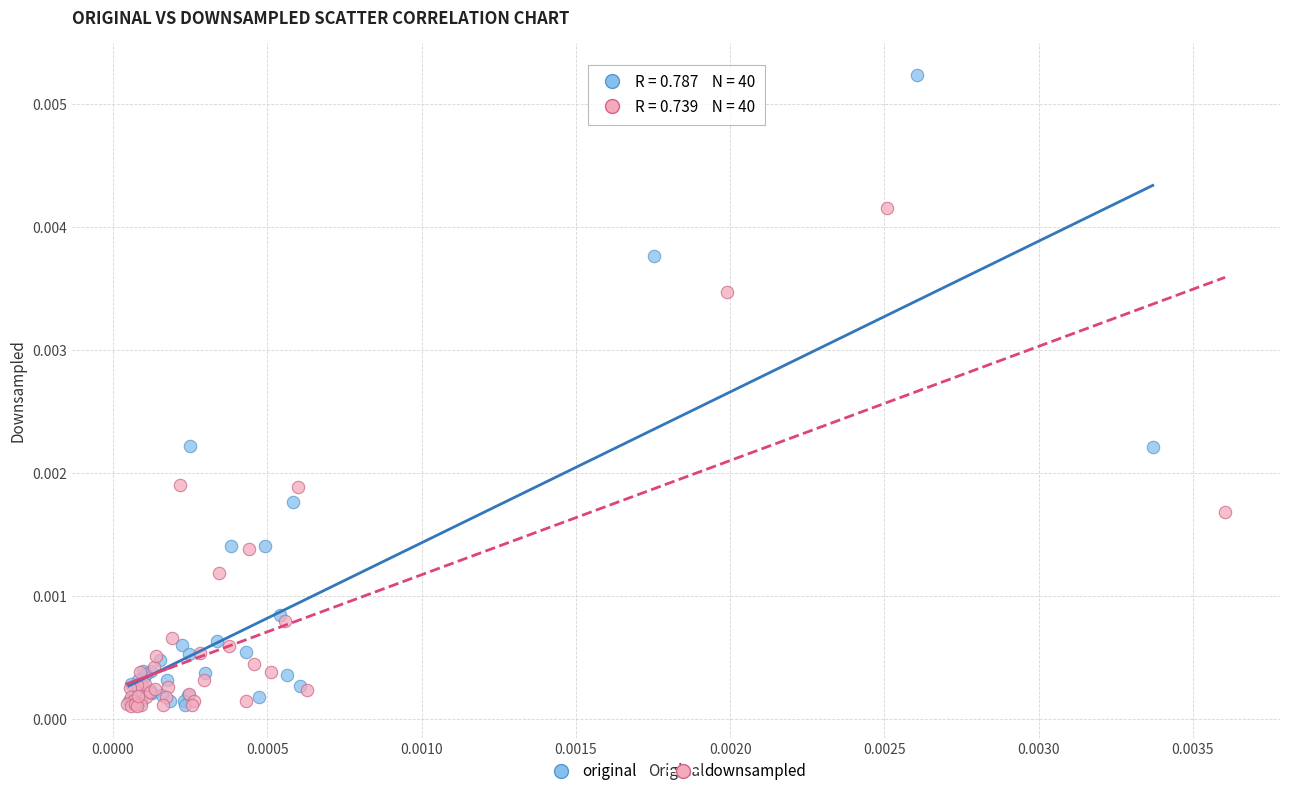

Which series has the widest spread of Y values?

original